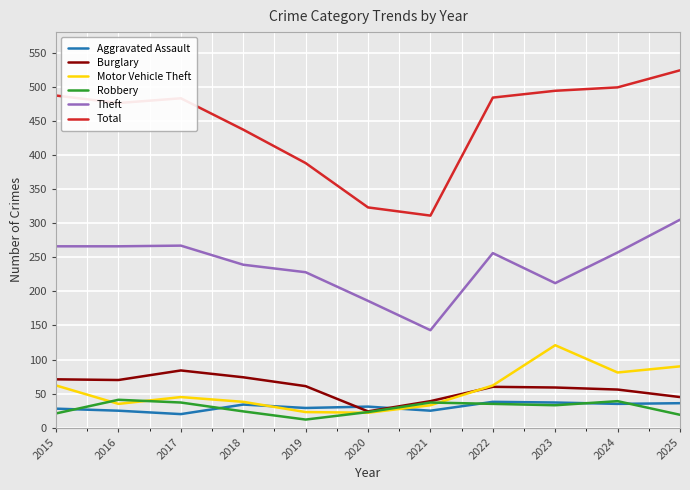

Which series has the widest spread of values?

Total